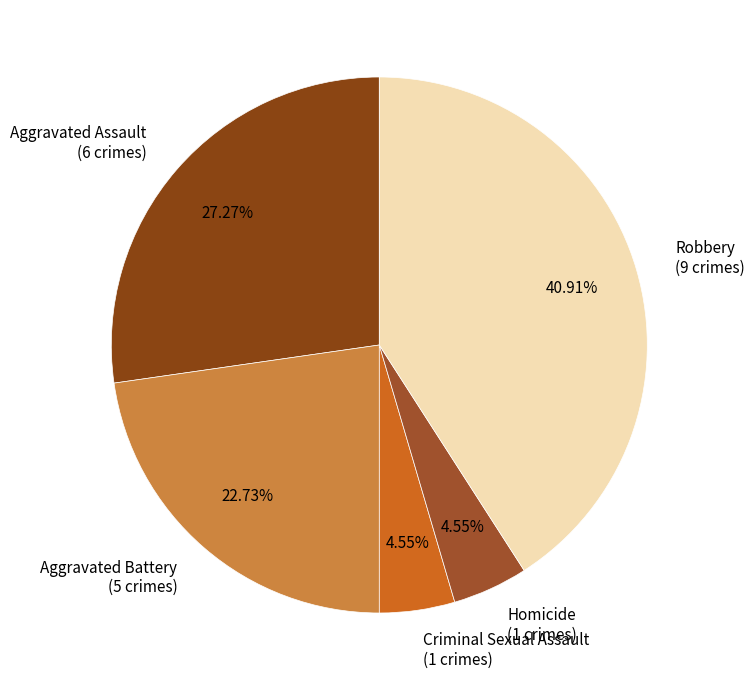

Combined, what portion of the pie is Robbery and Homicide?

45.5%